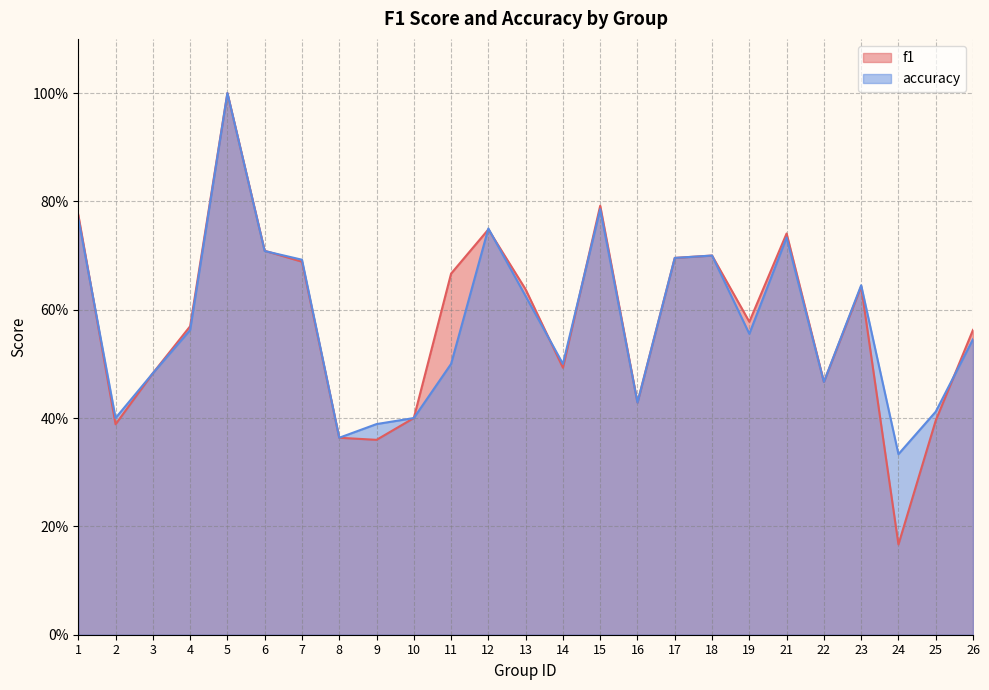

What is the difference between the f1 values at 8 and 18?

0.3